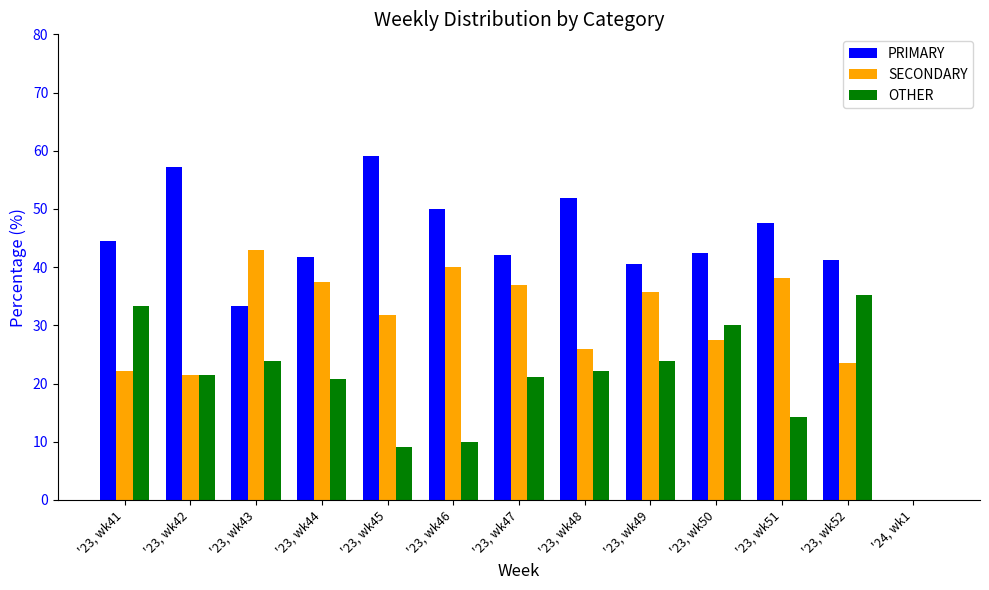

What is the greatest value displayed?

59.1